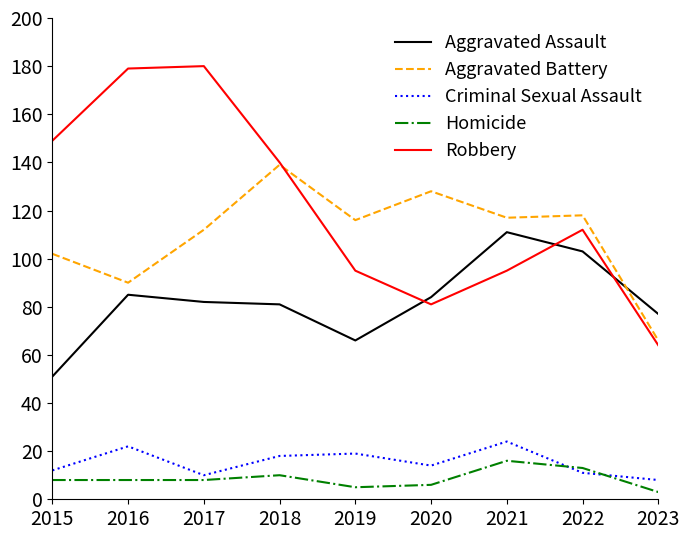

What is the difference between the second highest and minimum values in the Robbery series?

115